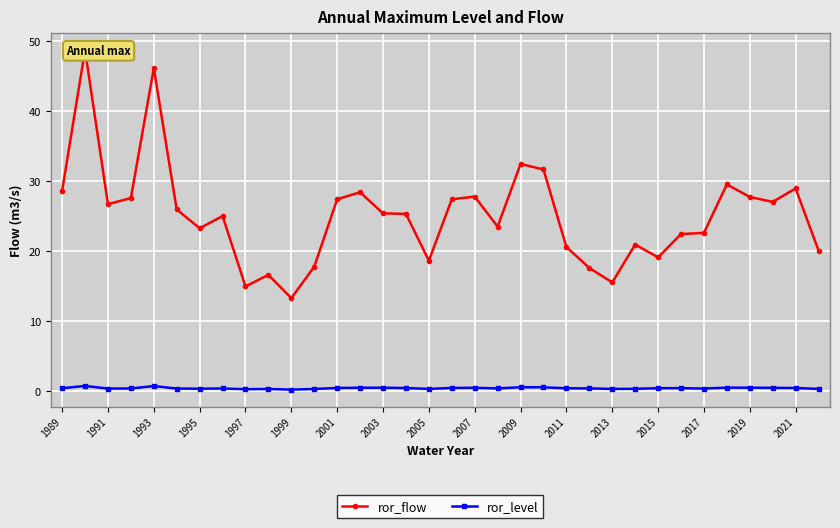

True or false: ror_level and ror_flow cross at least once.

False